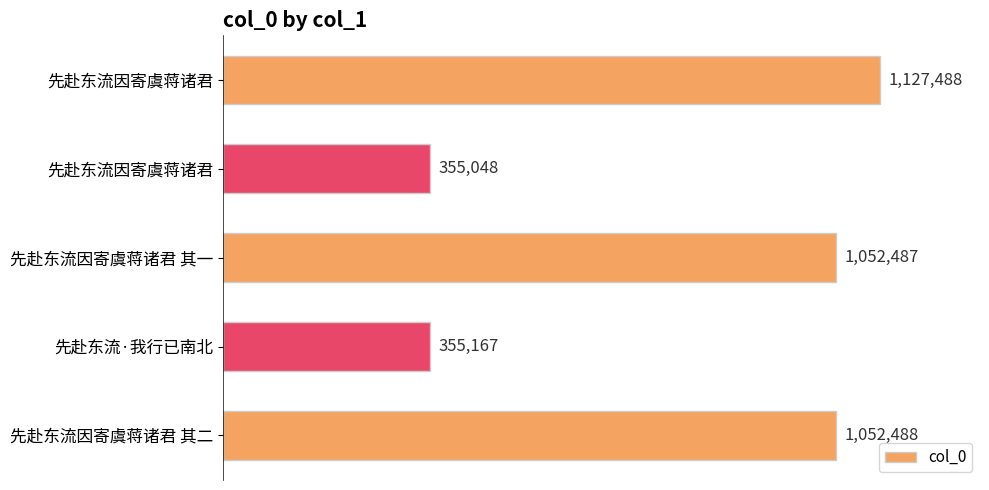

What is the average value?

788536